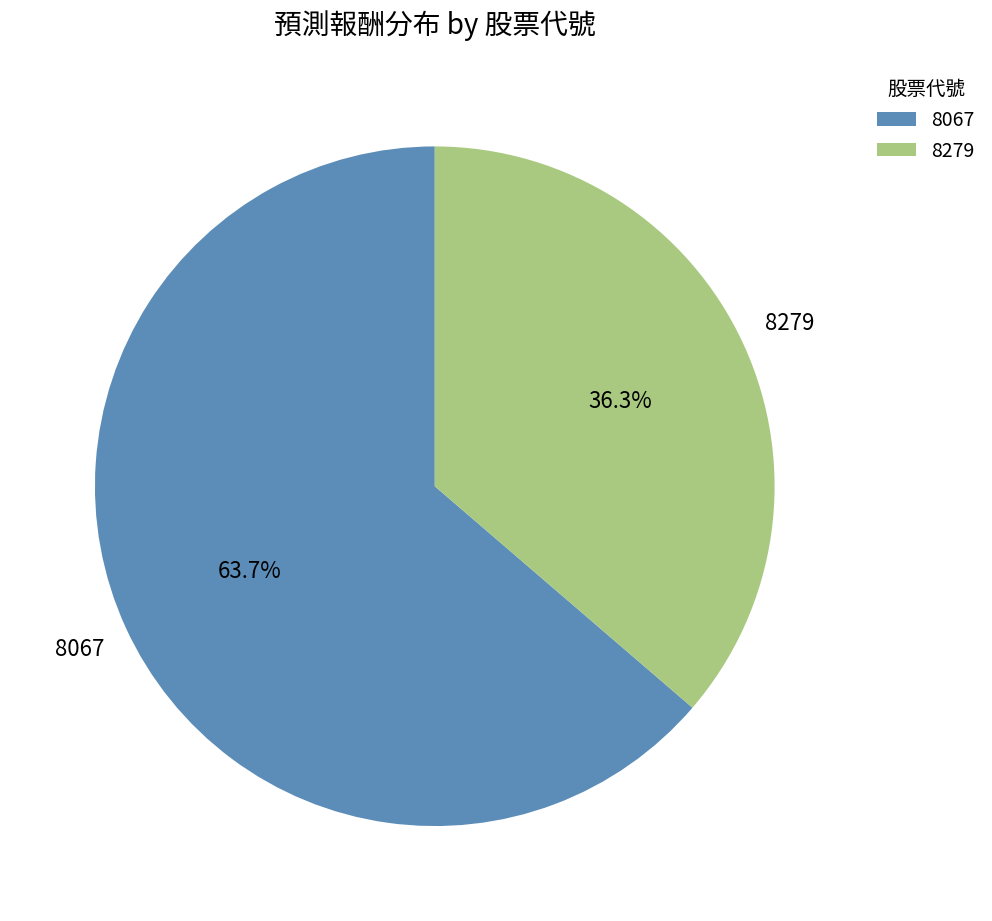

The 8067 slice represents 52% of the pie. True or false?

False